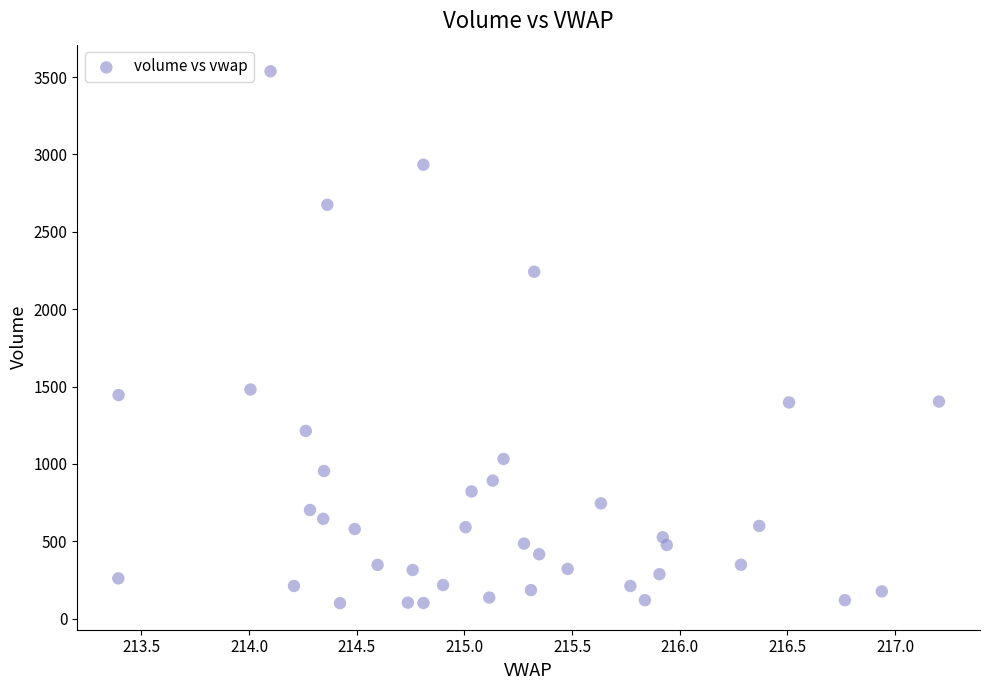

What is the range of Y values (max minus min)?

3438